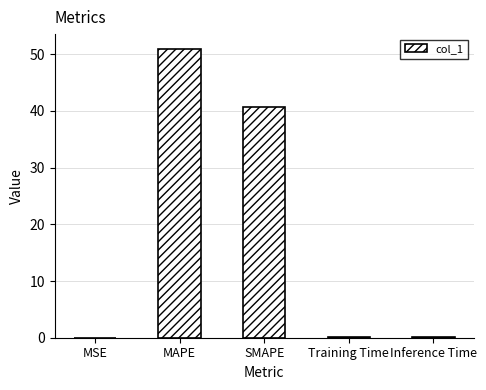

Which has a higher value, Training Time or MAPE?

MAPE